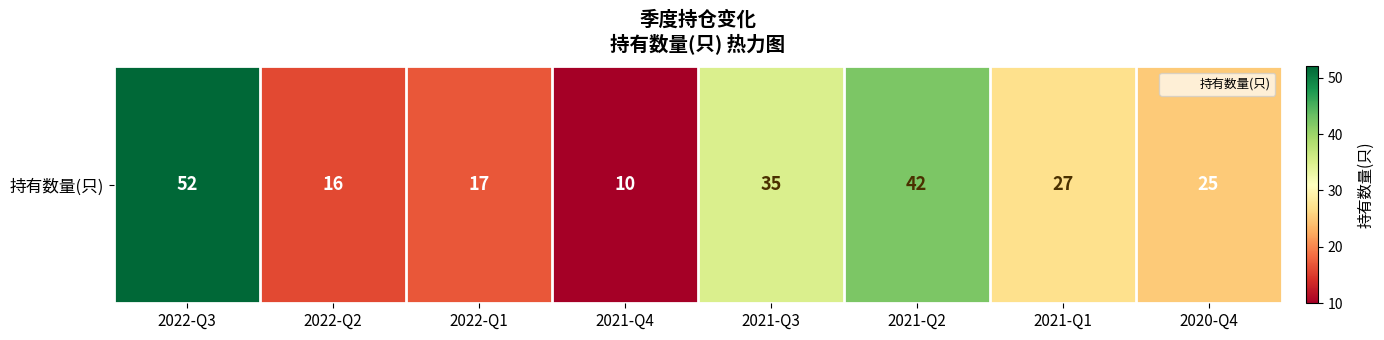

Reading right to left, list all the values displayed in this chart.

2020-Q4=25	2021-Q1=27	2021-Q2=42	2021-Q3=35	2021-Q4=10	2022-Q1=17	2022-Q2=16	2022-Q3=52